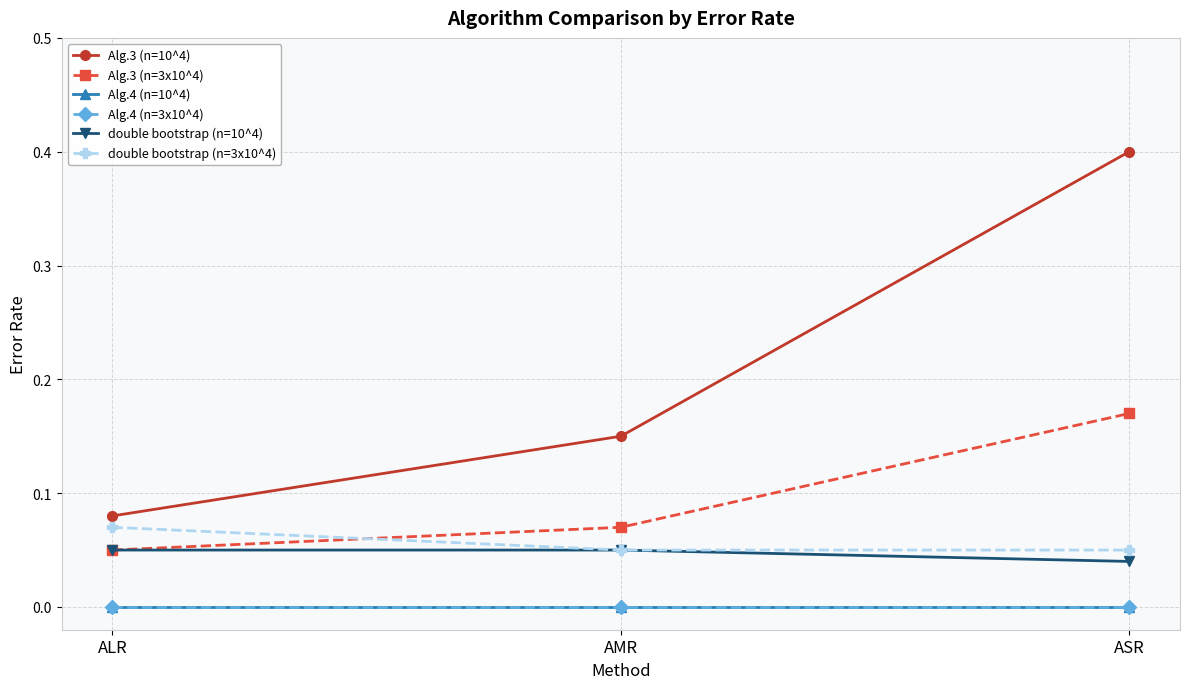

Which category has the lowest value across all series?

ALR